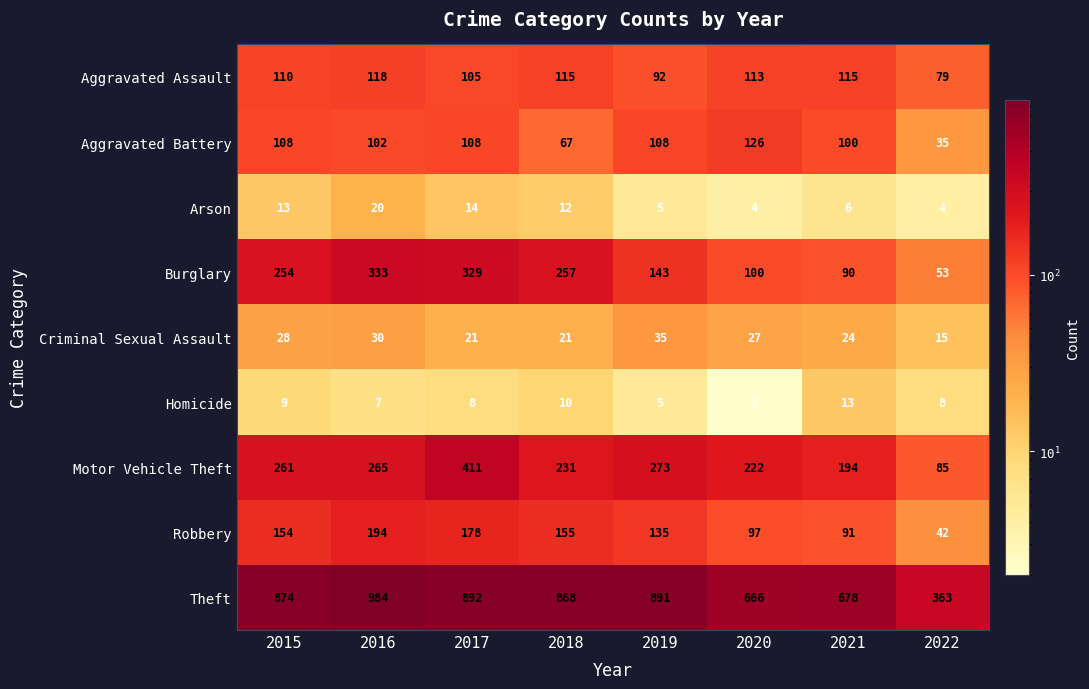

What is the greatest value displayed?

984